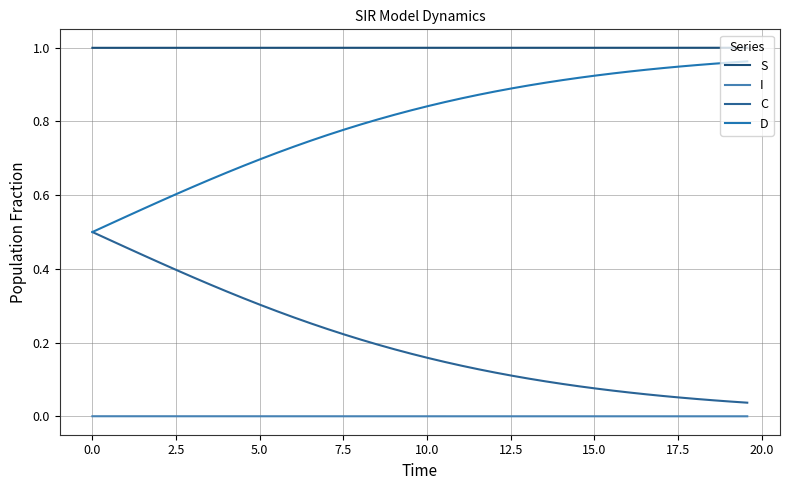

Does the chart display data point markers on the line(s)?

No